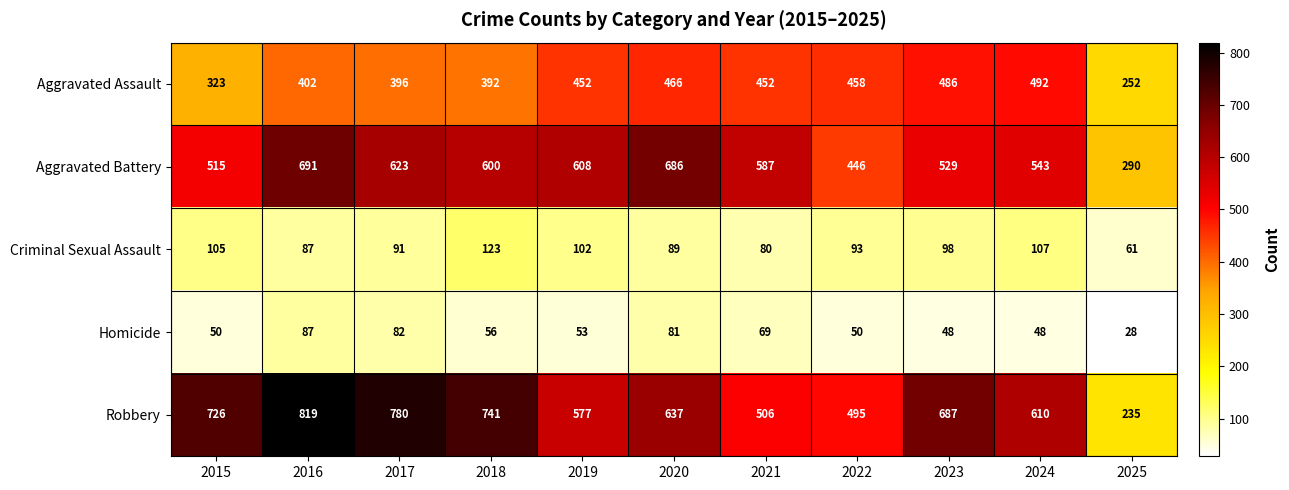

Rank the series by their maximum value, from lowest to highest.

Homicide, Criminal Sexual Assault, Aggravated Assault, Aggravated Battery, Robbery